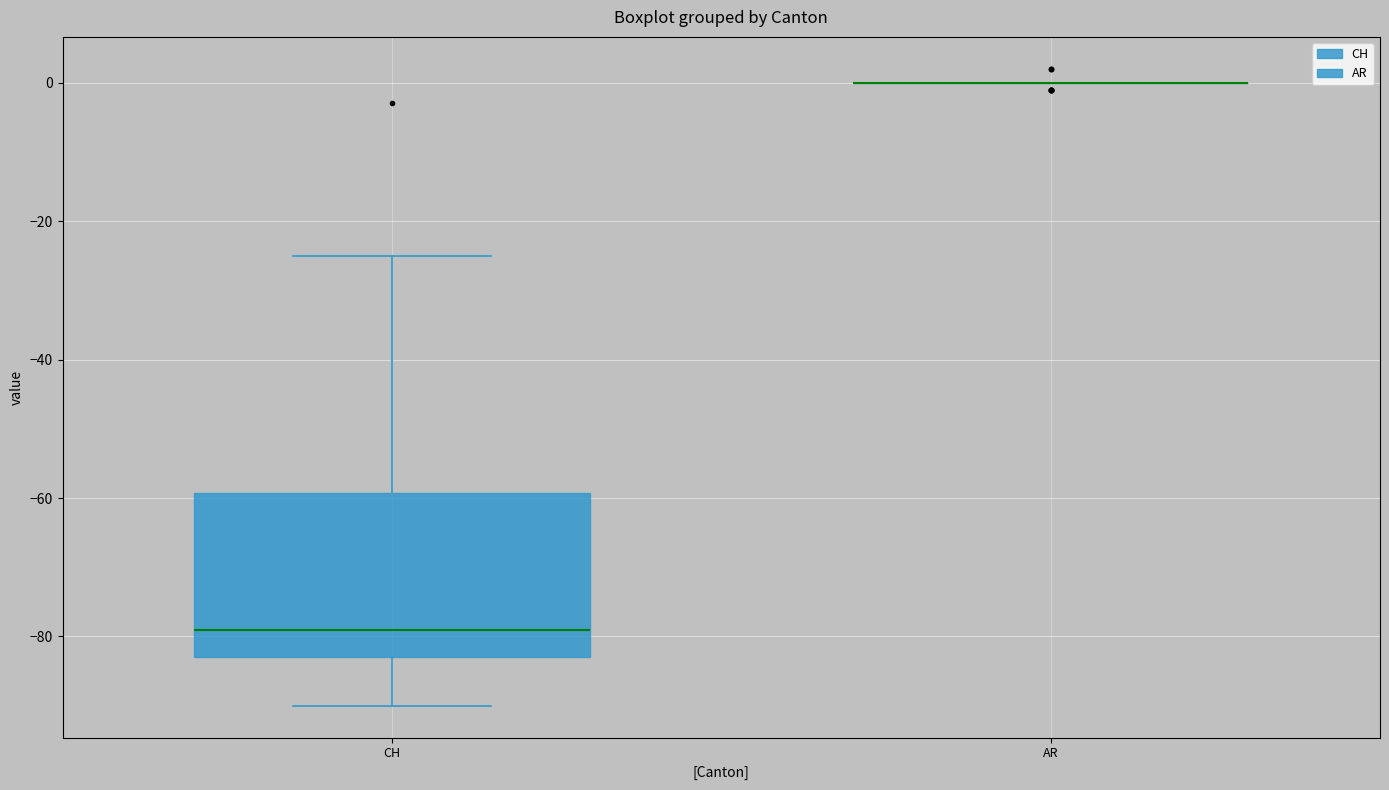

Where is the upper edge of the box for CH on the y-axis? The values are not printed on the chart, so give them approximately, as read against the axis.

-60